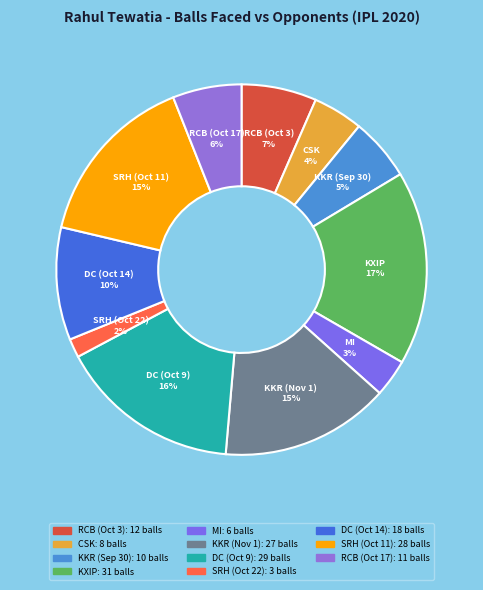

Between DC (Oct 14) and SRH (Oct 11), which is larger?

SRH (Oct 11)